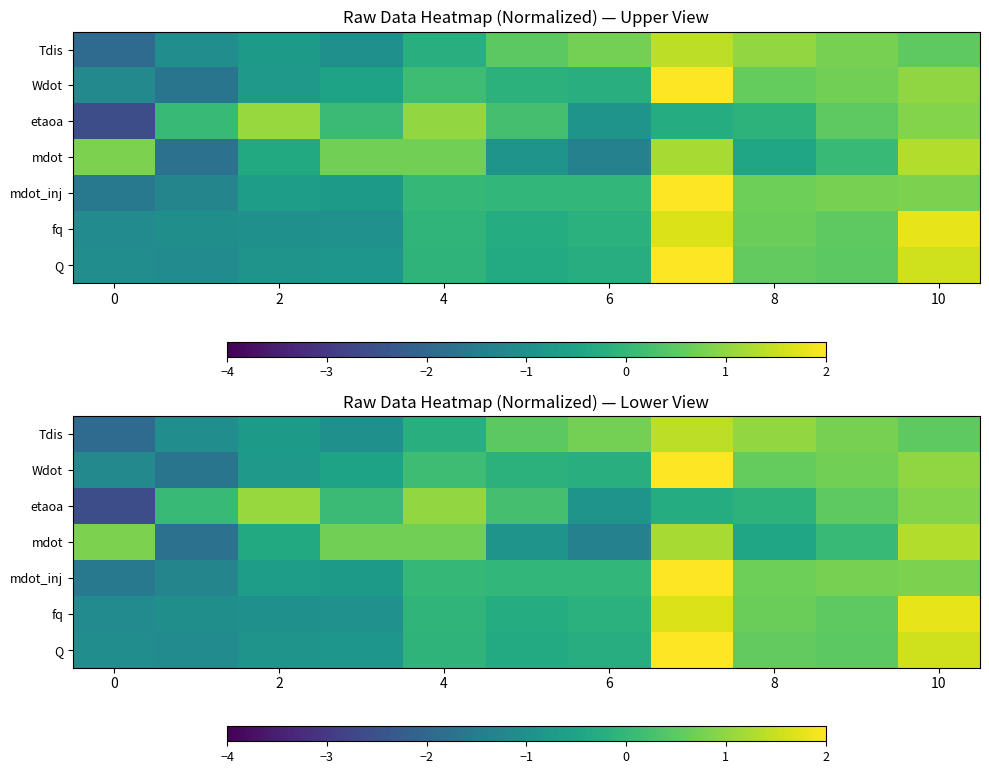

What is the minimum value for fq?

-1.1